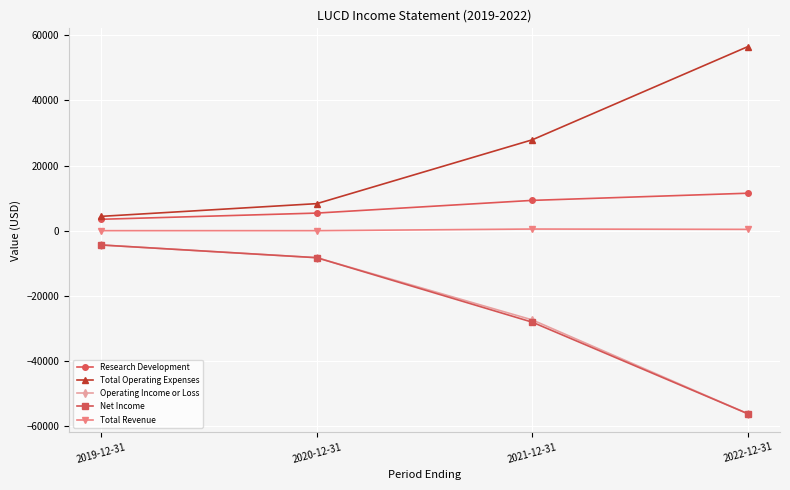

True or false: Net Income has a value of -12532 at 2020-12-31.

False